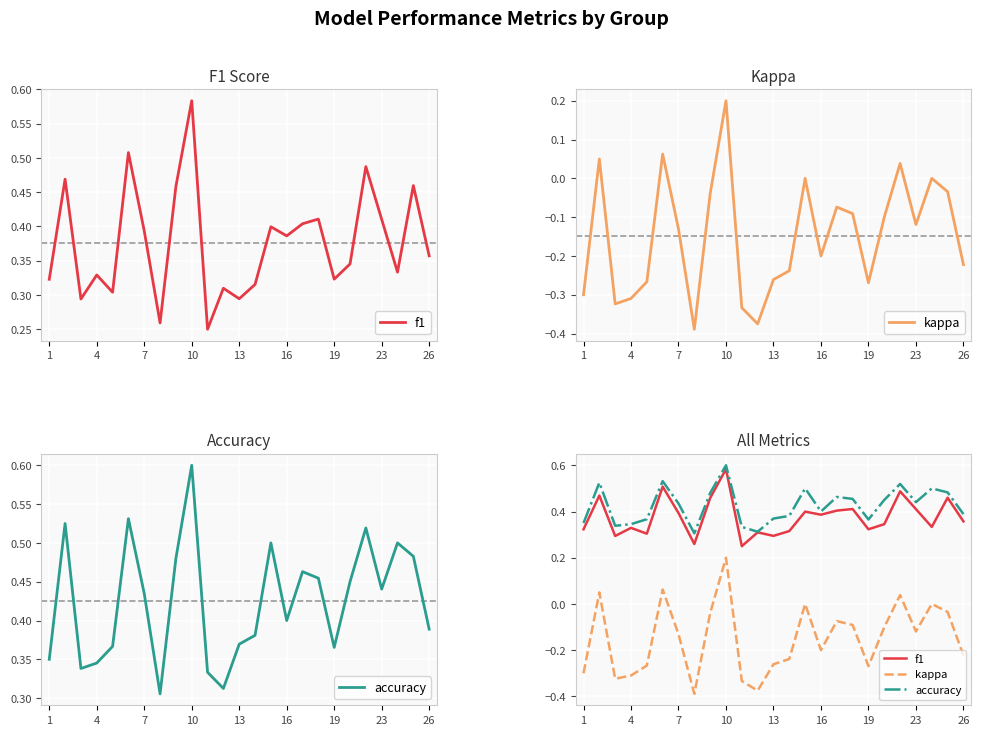

Is it true that kappa equals -0.1 at 10?

False